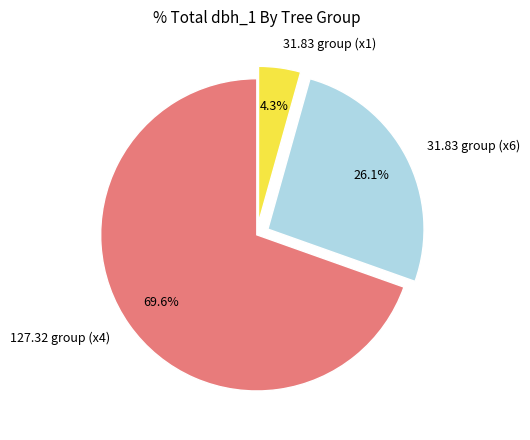

Combined, what portion of the pie is 31.83 group (x1) and 31.83 group (x6)?

30.4%